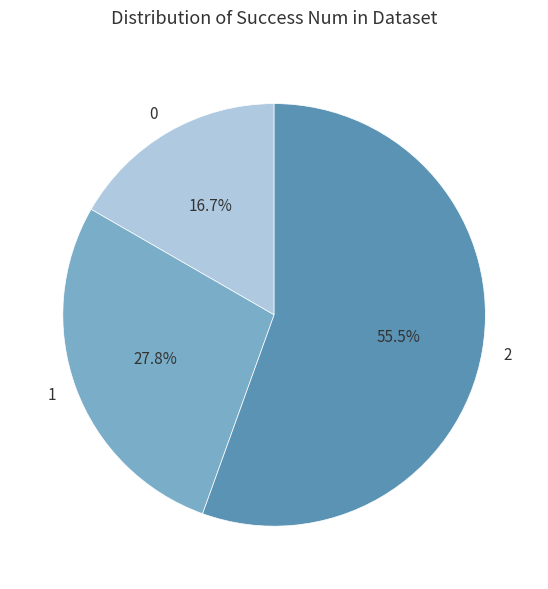

Does 1 account for over 50% of the chart?

No